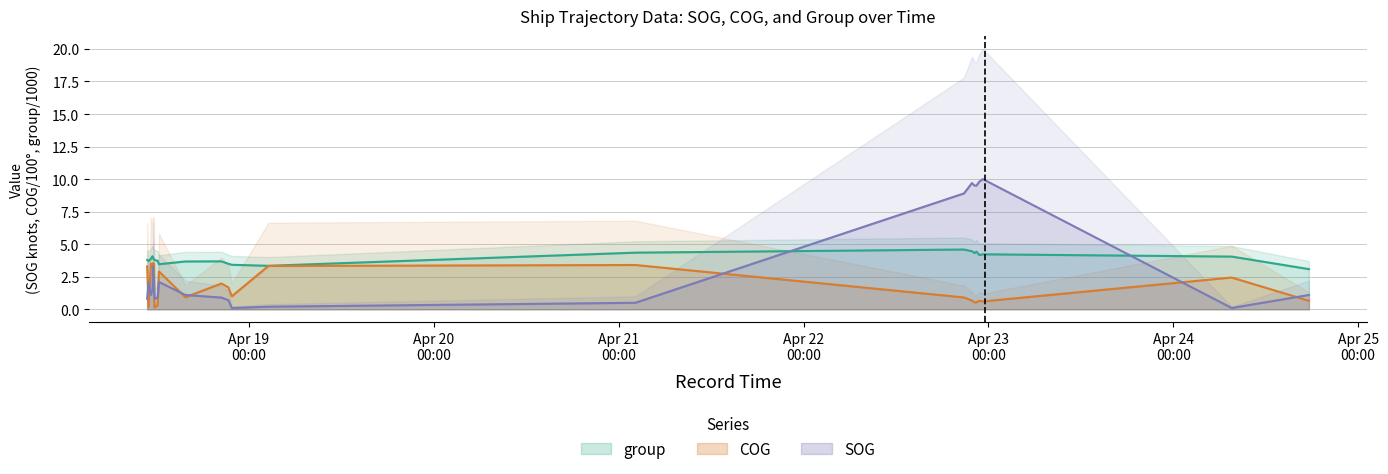

List the labels in order of SOG value, largest first.

2024-04-22 23:16:41, 2024-04-22 22:48:40, 2024-04-22 21:52:14, 2024-04-22 22:11:42, 2024-04-22 22:27:11, 2024-04-22 20:49:45, 2024-04-18 11:31:51, 2024-04-18 11:39:51, 2024-04-18 10:57:52, 2024-04-18 12:18:20, 2024-04-18 11:27:52, 2024-04-18 11:15:52, 2024-04-18 15:44:49, 2024-04-24 17:36:45, 2024-04-18 12:08:20, 2024-04-18 20:25:17, 2024-04-18 10:46:51, 2024-04-18 11:42:51, 2024-04-18 21:19:17, 2024-04-21 02:09:40, 2024-04-19 02:31:16, 2024-04-18 21:46:17, 2024-04-24 07:35:11